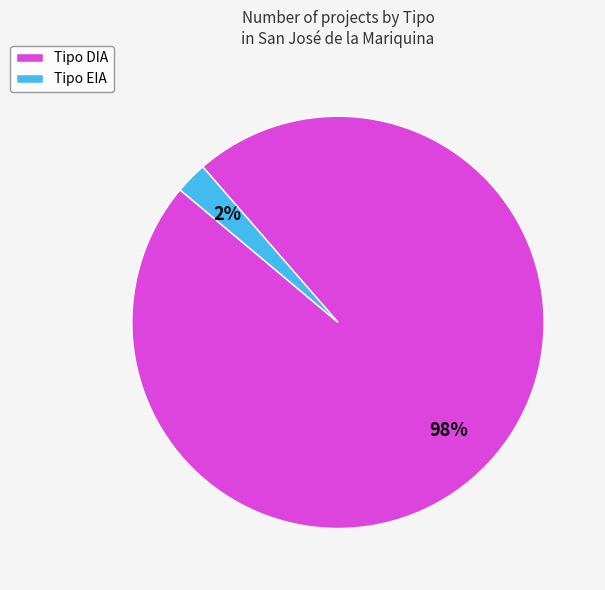

Which has a higher value, Tipo EIA or Tipo DIA?

Tipo DIA